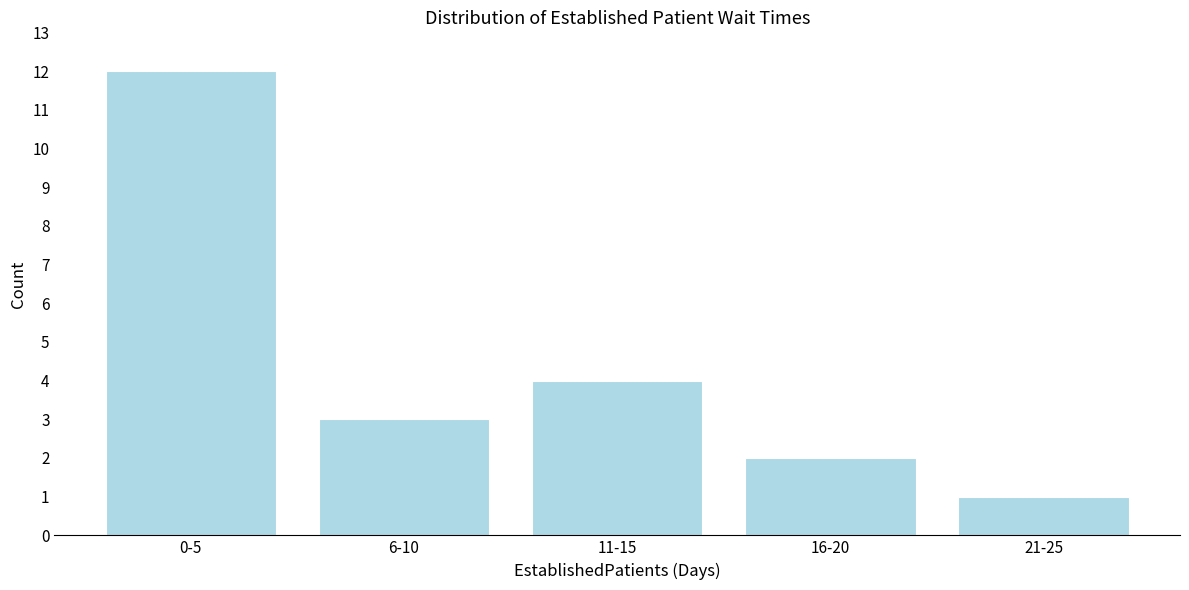

Reading left to right, list all the values displayed in this chart.

0-5=12	6-10=3	11-15=4	16-20=2	21-25=1